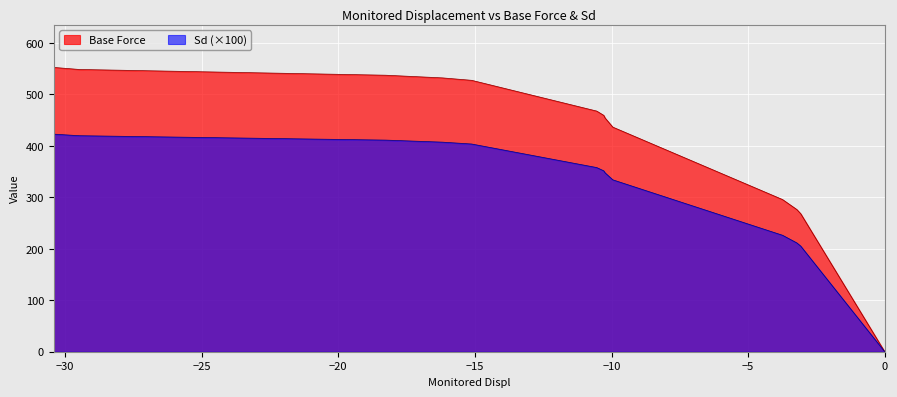

What is the spread (max minus min) of values at −10?

106.5